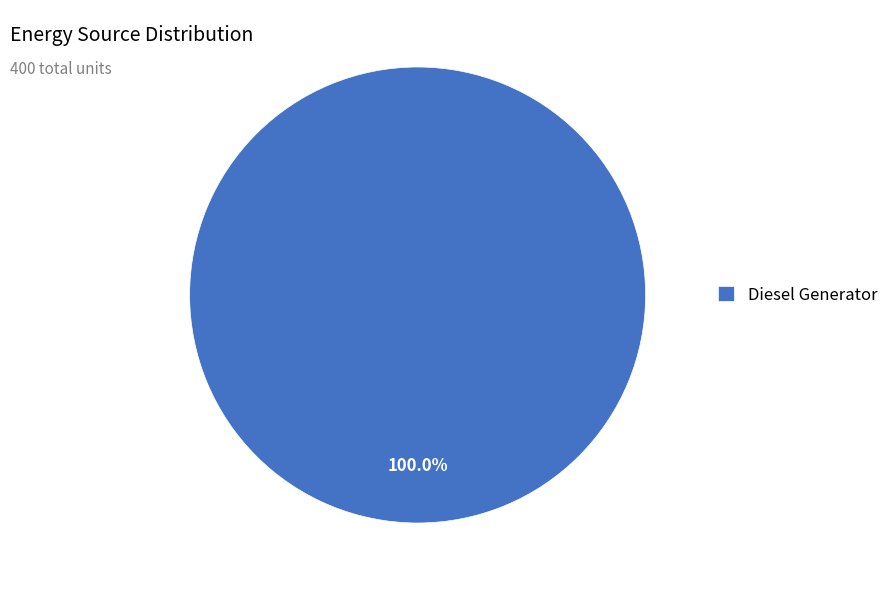

How many slices are in this pie chart?

1